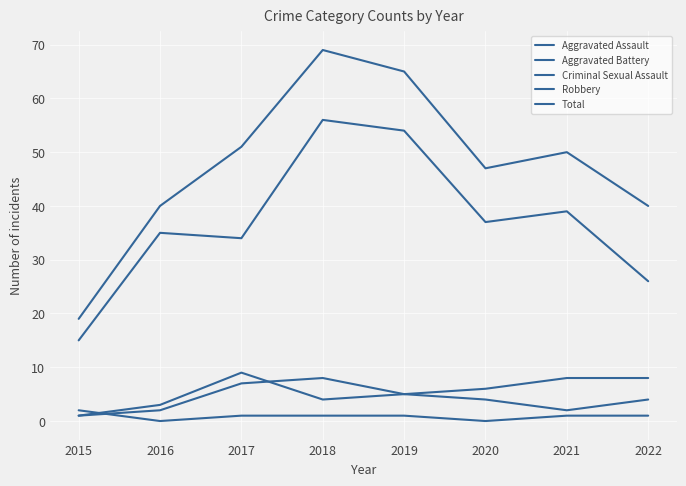

At which category is the sum across all series the highest?

2018